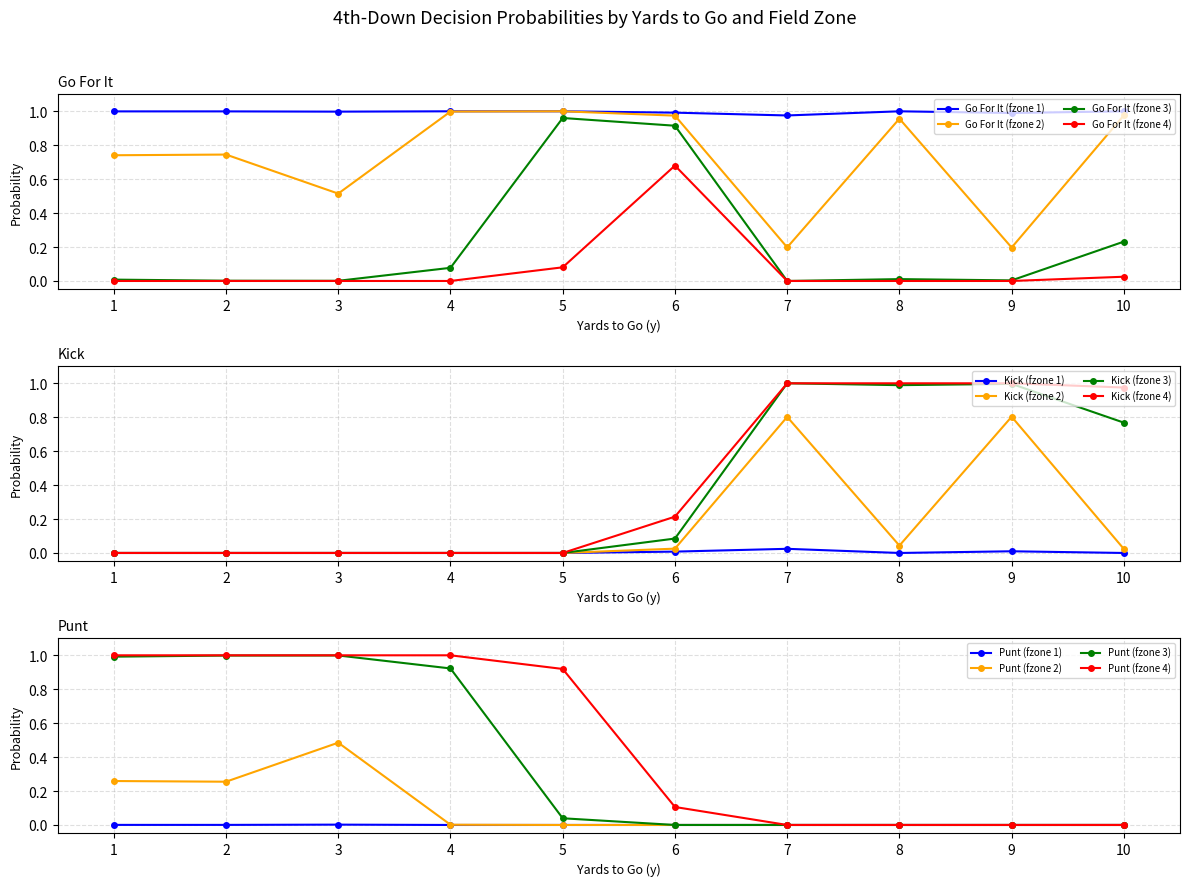

The value of Go For It (fzone 3) at 4 is 0.0. True or false?

False